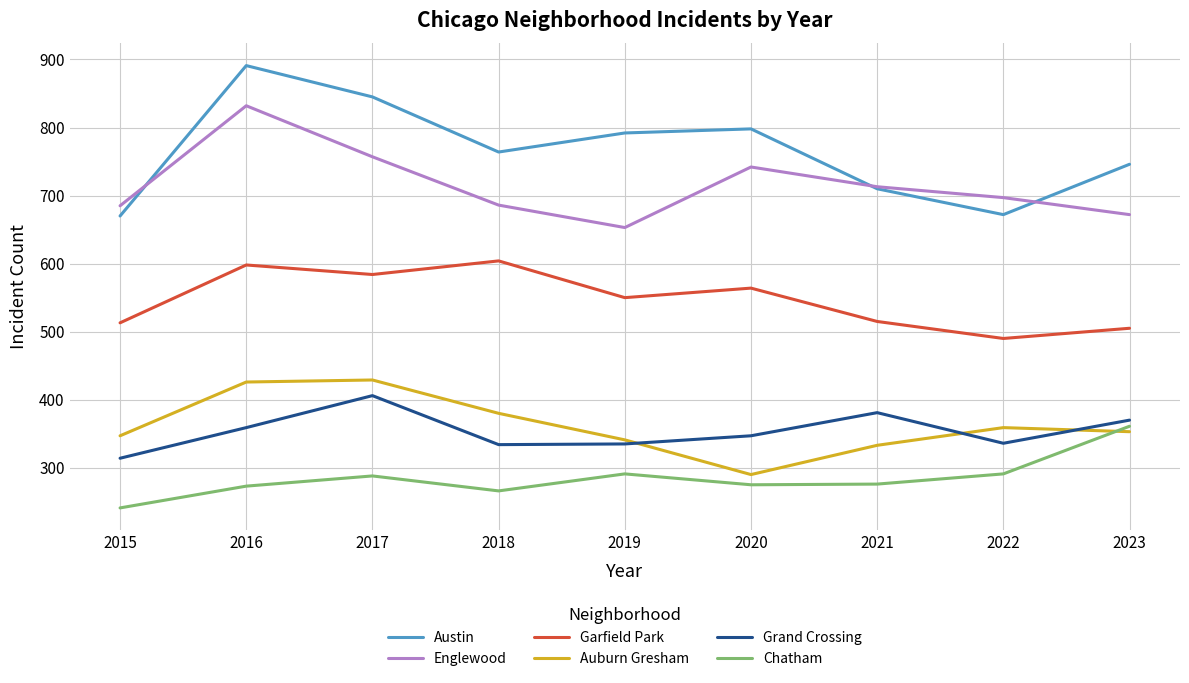

At which label does Grand Crossing first exceed 347?

2016